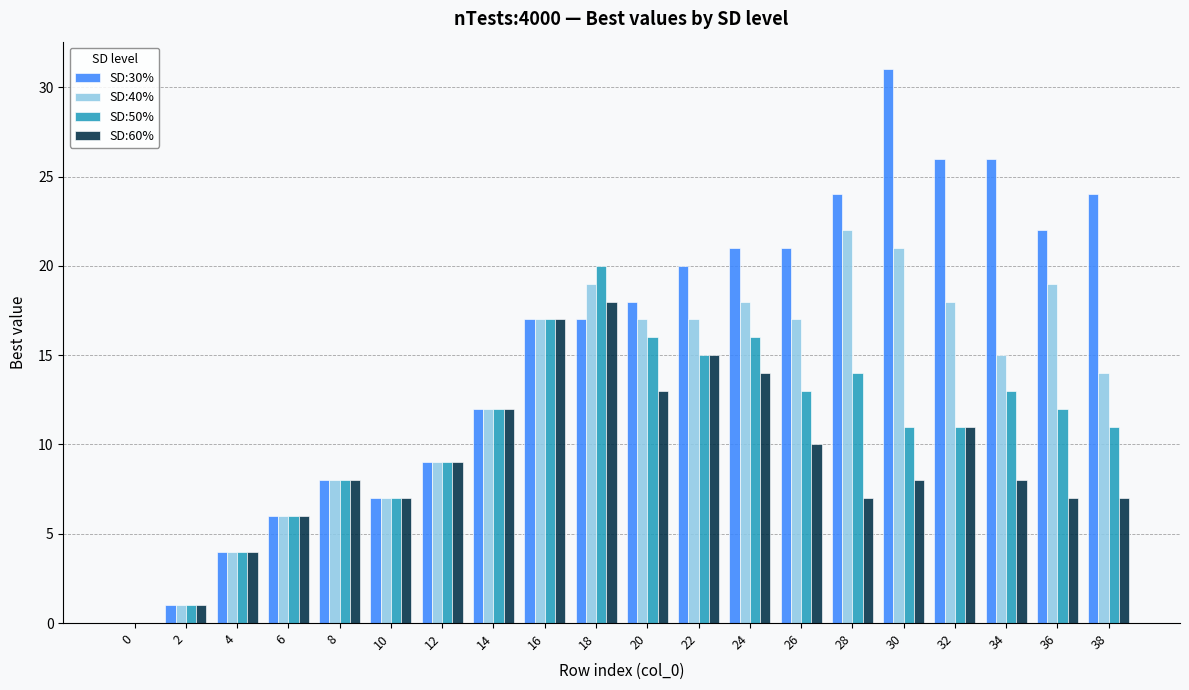

Reading left to right, extract all data points from this chart.

SD:30%: 0=0	2=1	4=4	6=6	8=8	10=7	12=9	14=12	16=17	18=17	20=18	22=20	24=21	26=21	28=24	30=31	32=26	34=26	36=22	38=24
SD:40%: 0=0	2=1	4=4	6=6	8=8	10=7	12=9	14=12	16=17	18=19	20=17	22=17	24=18	26=17	28=22	30=21	32=18	34=15	36=19	38=14
SD:50%: 0=0	2=1	4=4	6=6	8=8	10=7	12=9	14=12	16=17	18=20	20=16	22=15	24=16	26=13	28=14	30=11	32=11	34=13	36=12	38=11
SD:60%: 0=0	2=1	4=4	6=6	8=8	10=7	12=9	14=12	16=17	18=18	20=13	22=15	24=14	26=10	28=7	30=8	32=11	34=8	36=7	38=7